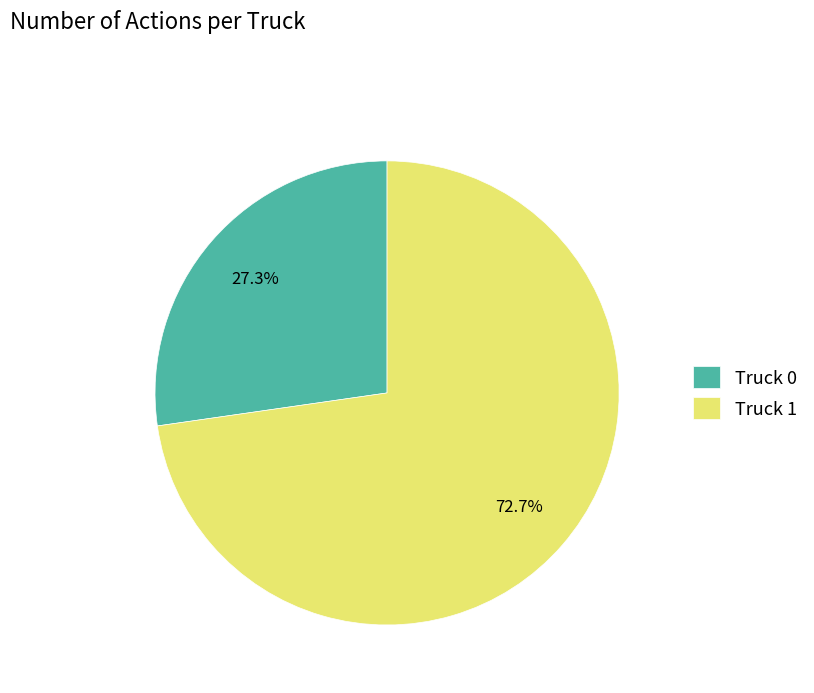

Between Truck 0 and Truck 1, which is larger?

Truck 1